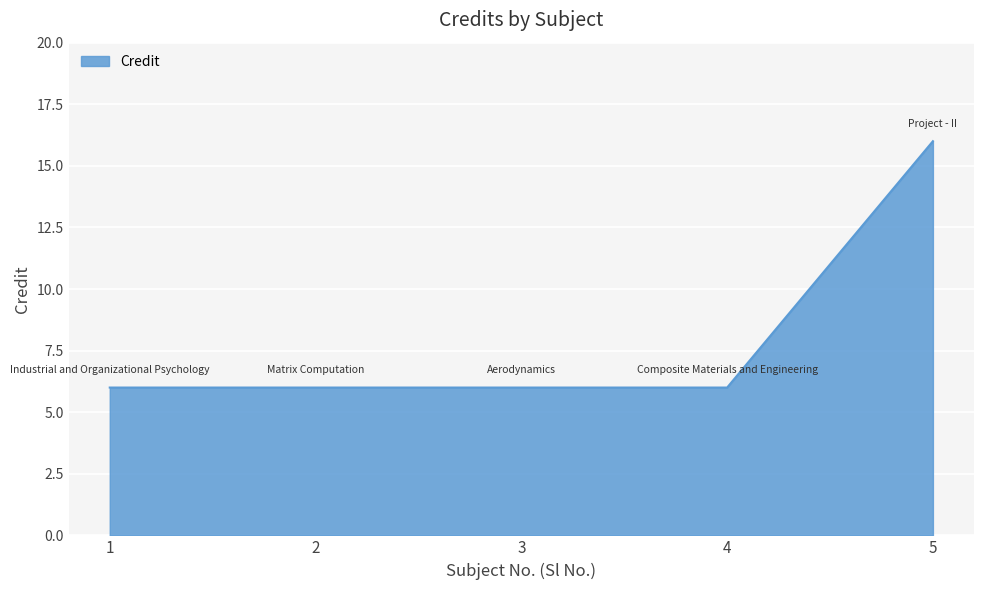

Reading right to left, list all the values displayed in this chart.

5=16	4=6	3=6	2=6	1=6